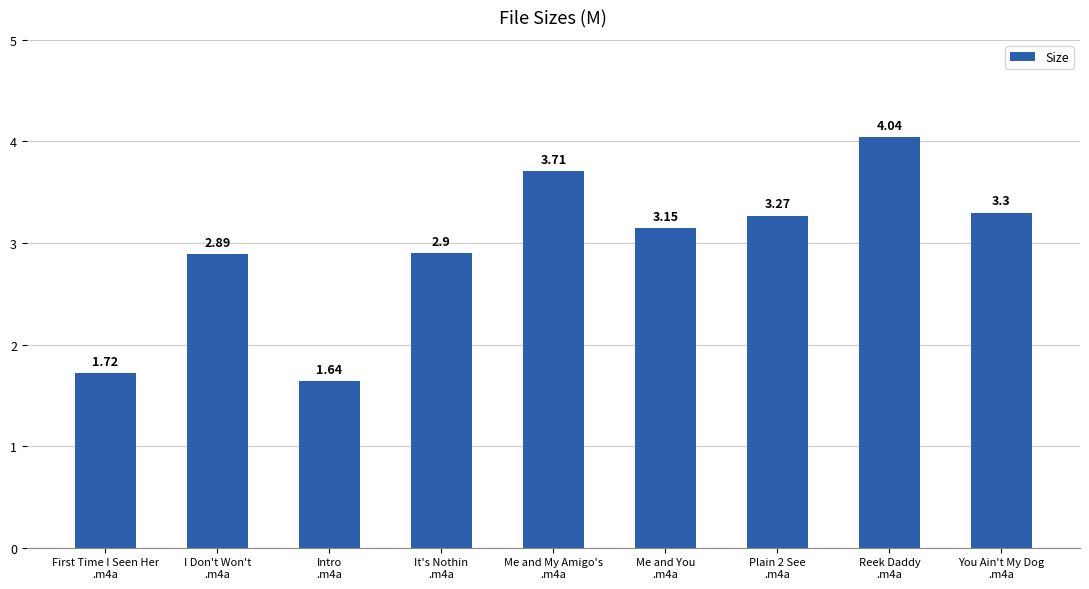

What is the label of the 2nd bar from the left?

I Don't Won't
.m4a